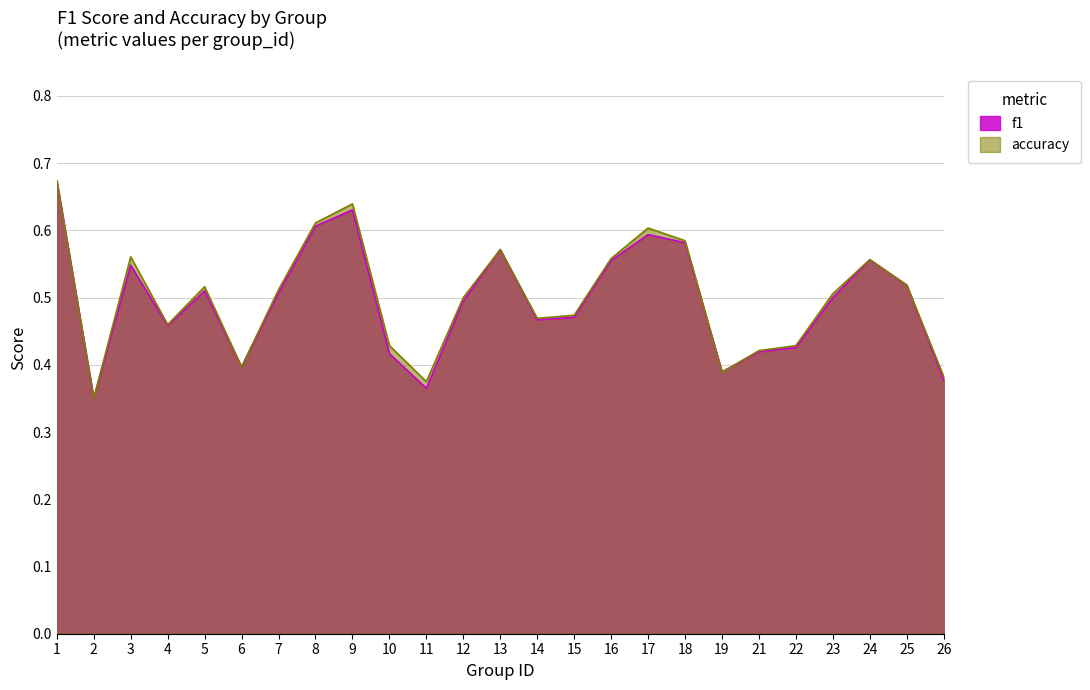

Where is the first local minimum for f1?

2